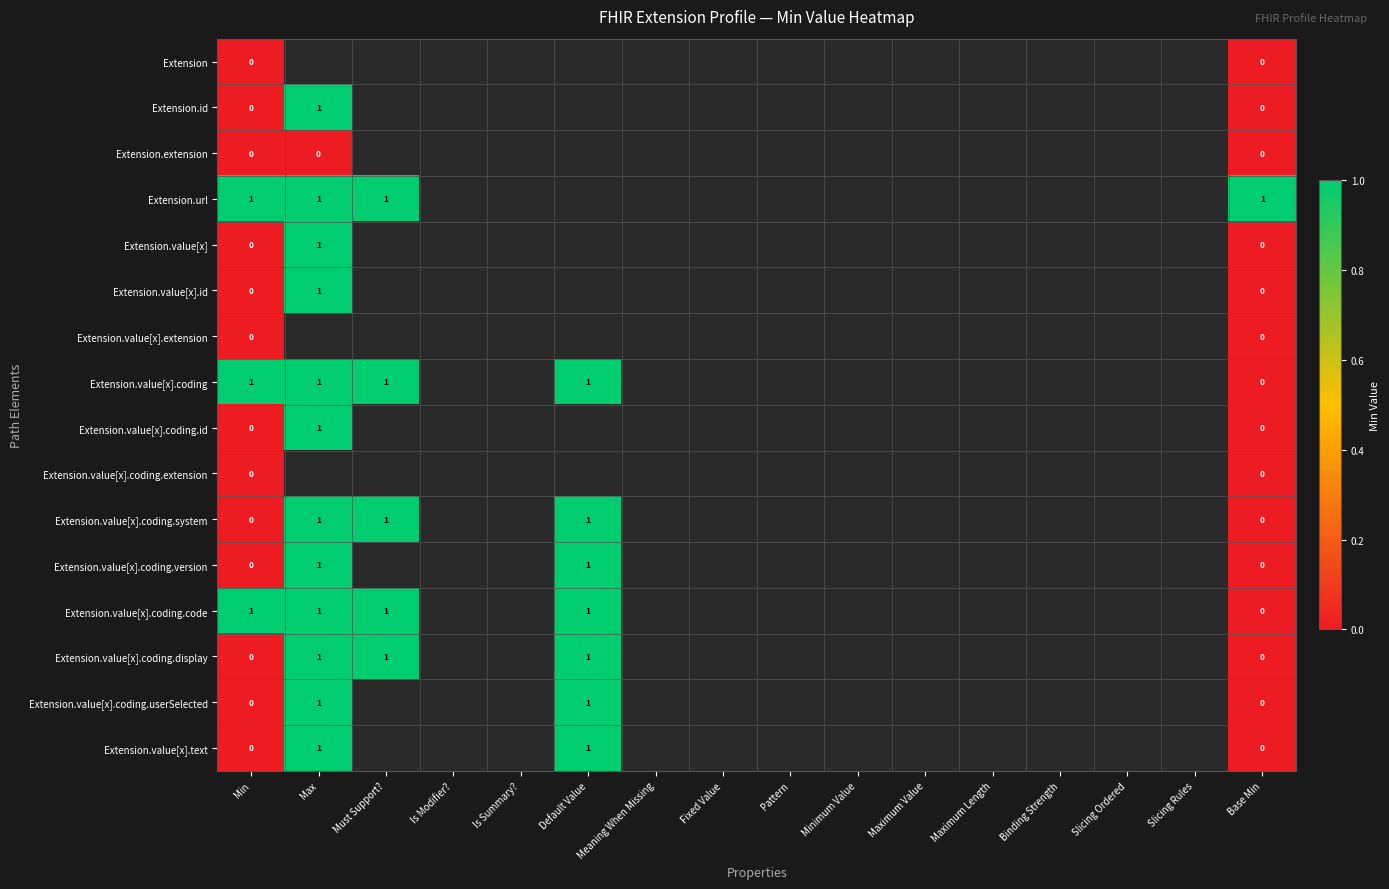

Between Binding Strength and Is Modifier?, which is larger?

Is Modifier?